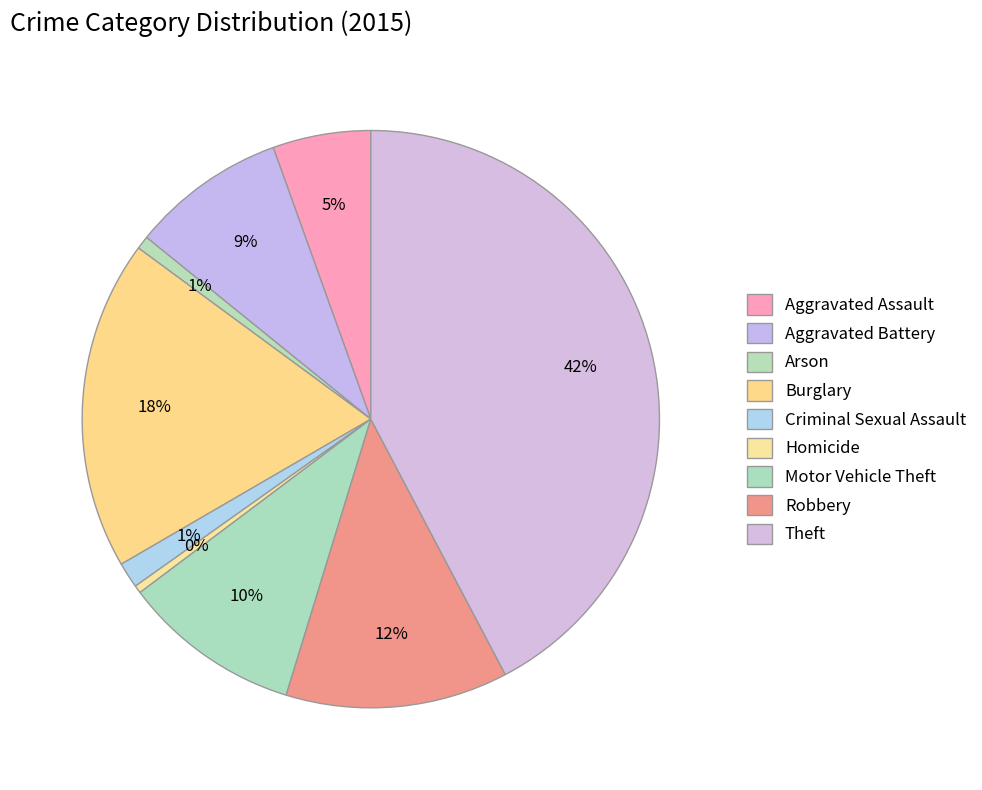

Does any single category account for the majority?

No